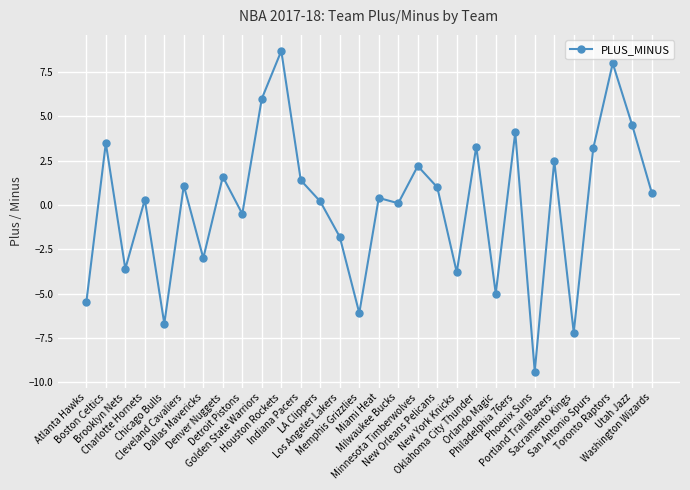

What is the label of the 8th point from the left?

Denver Nuggets